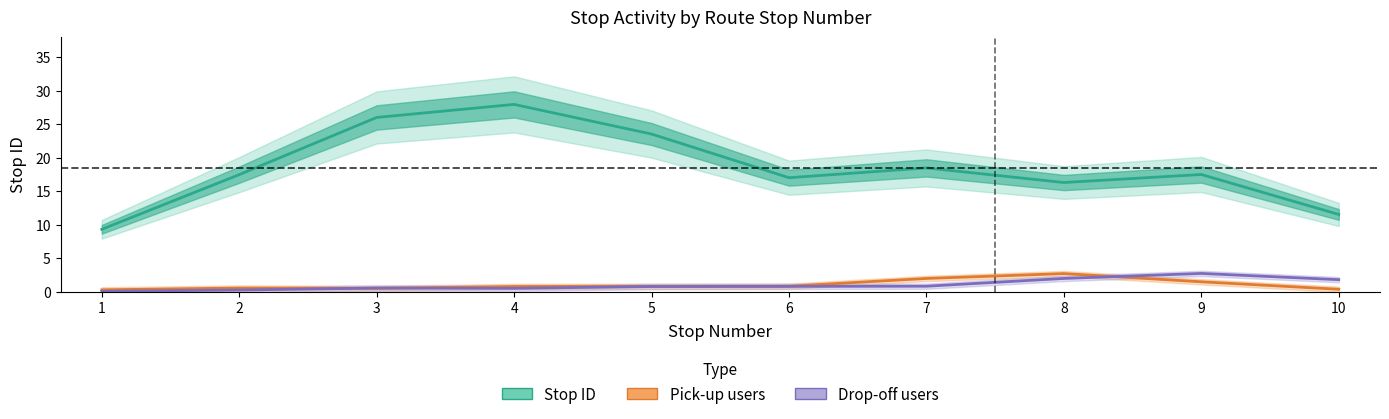

What is the difference between the second highest and minimum values in the Stop ID series?

16.7